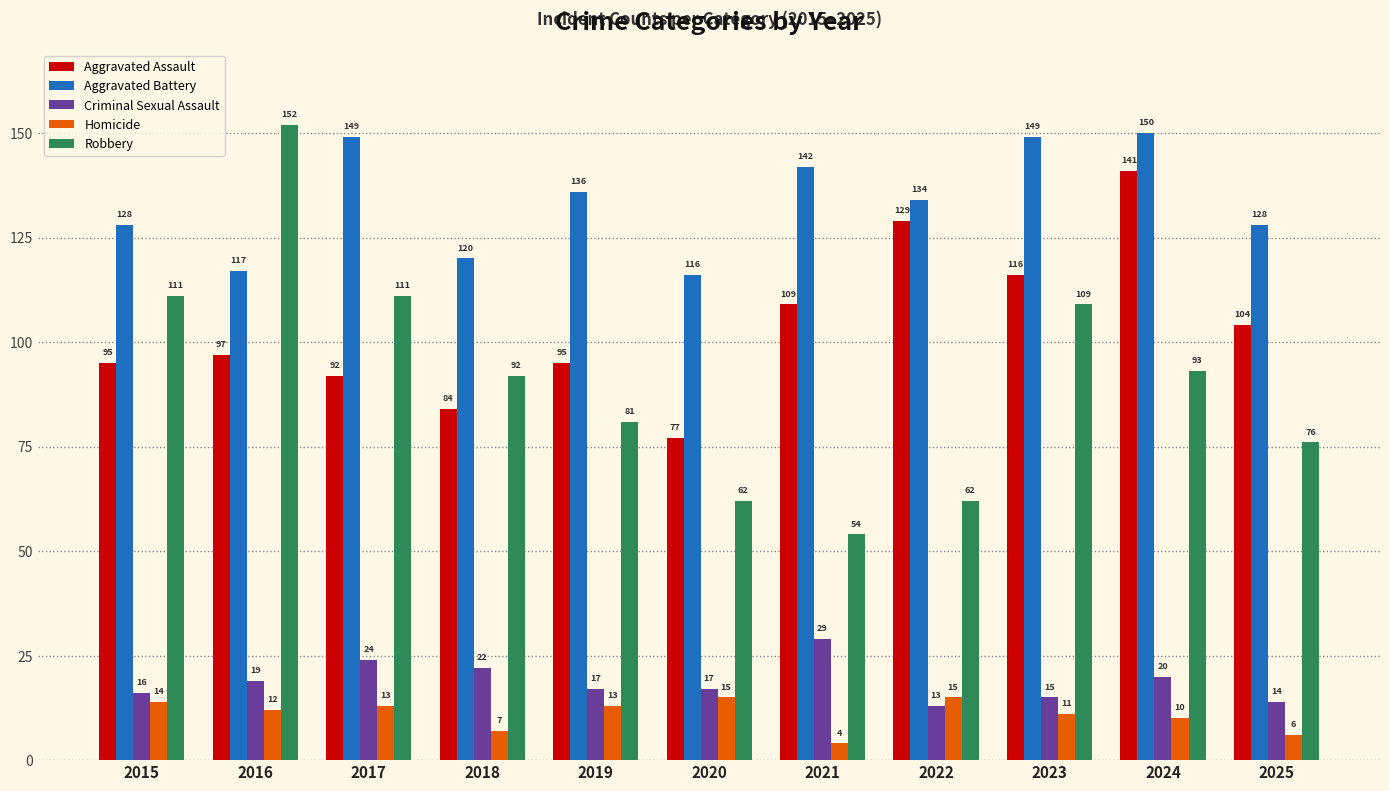

What is the approximate value of Aggravated Battery at 2016, to the nearest 5?

115